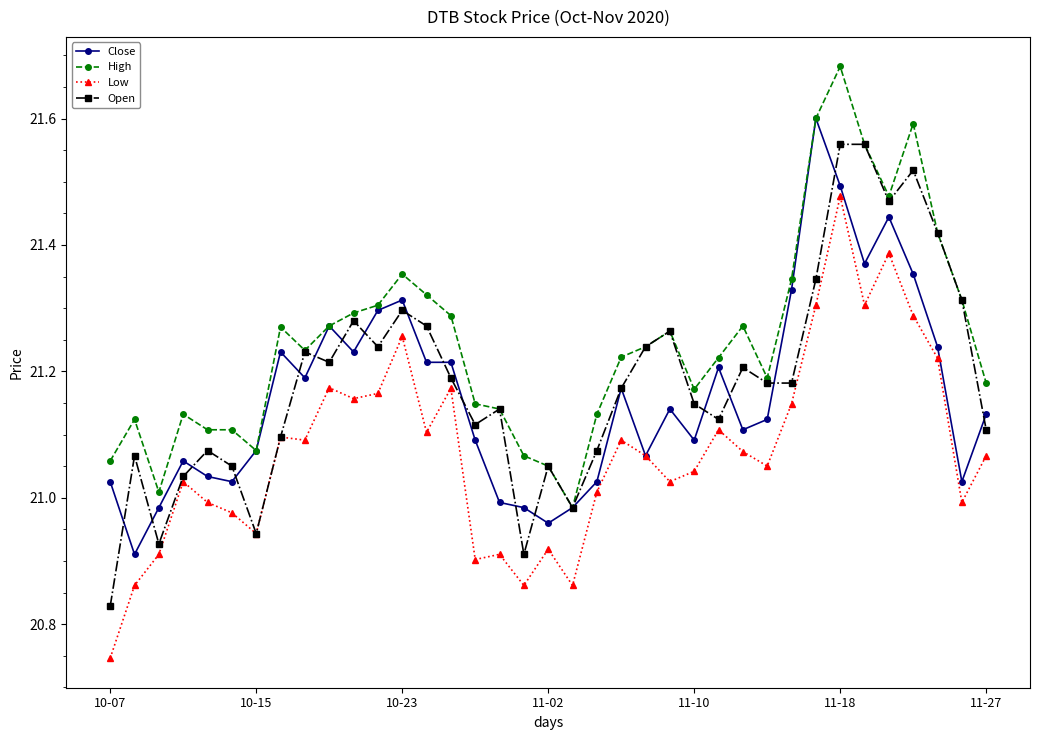

How many data points in High are less than 21?

1